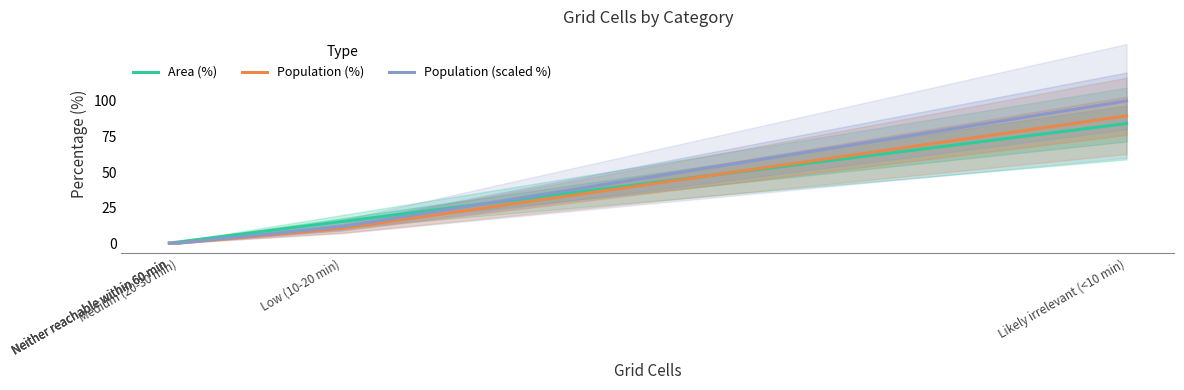

True or false: Population (scaled %) and Population (%) cross at least once.

False